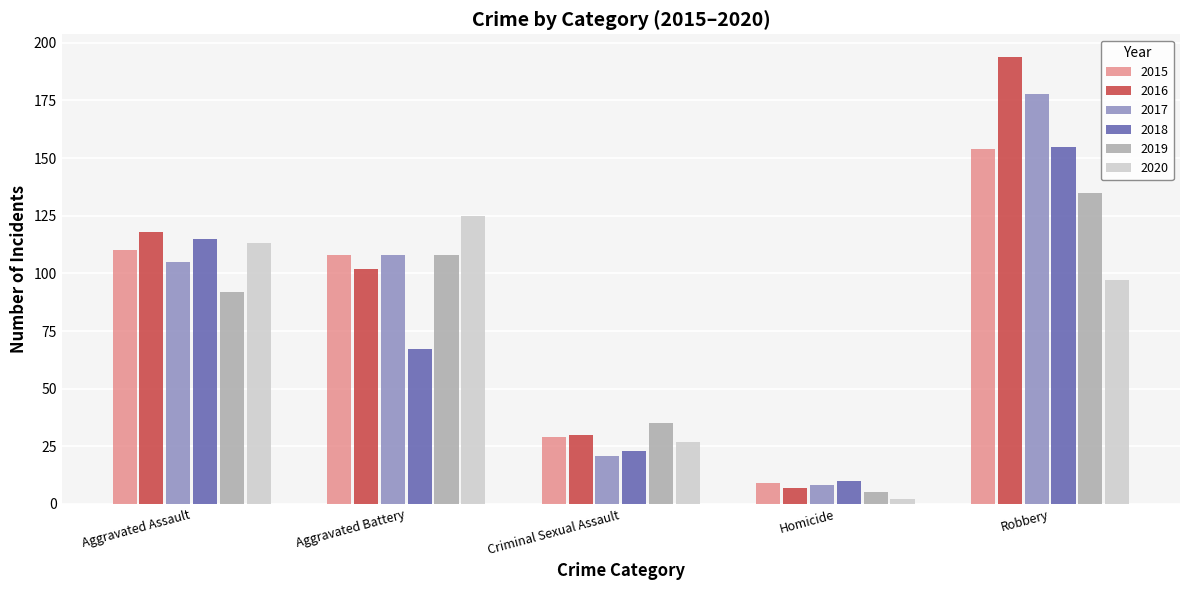

Is the value of 2017 at Robbery greater than the value of 2018 at Criminal Sexual Assault?

Yes